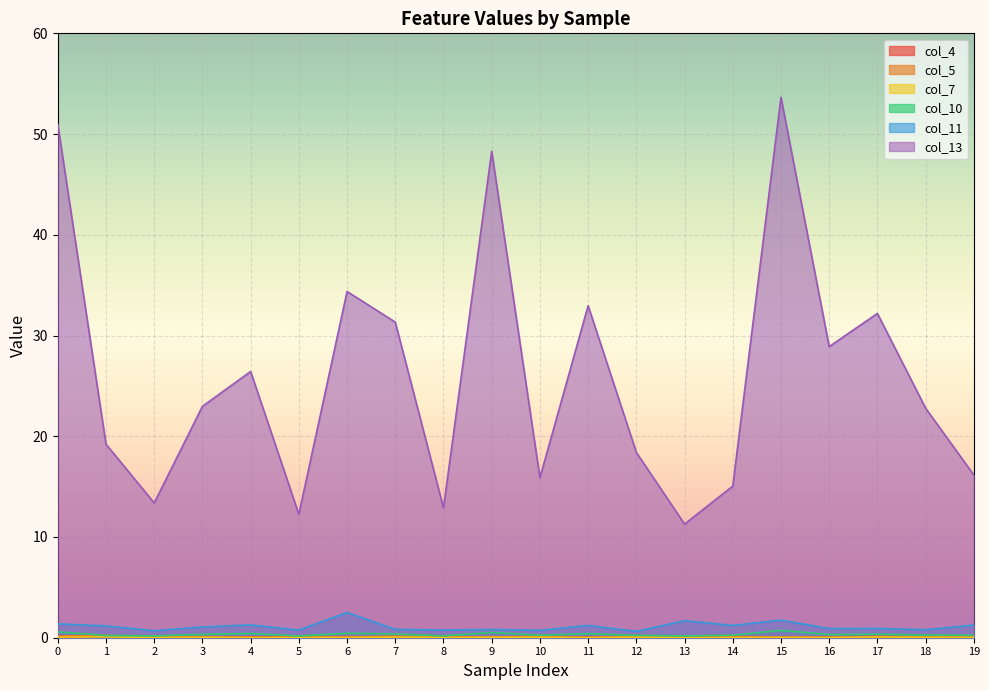

How many interior local peaks does the col_11 series have?

7